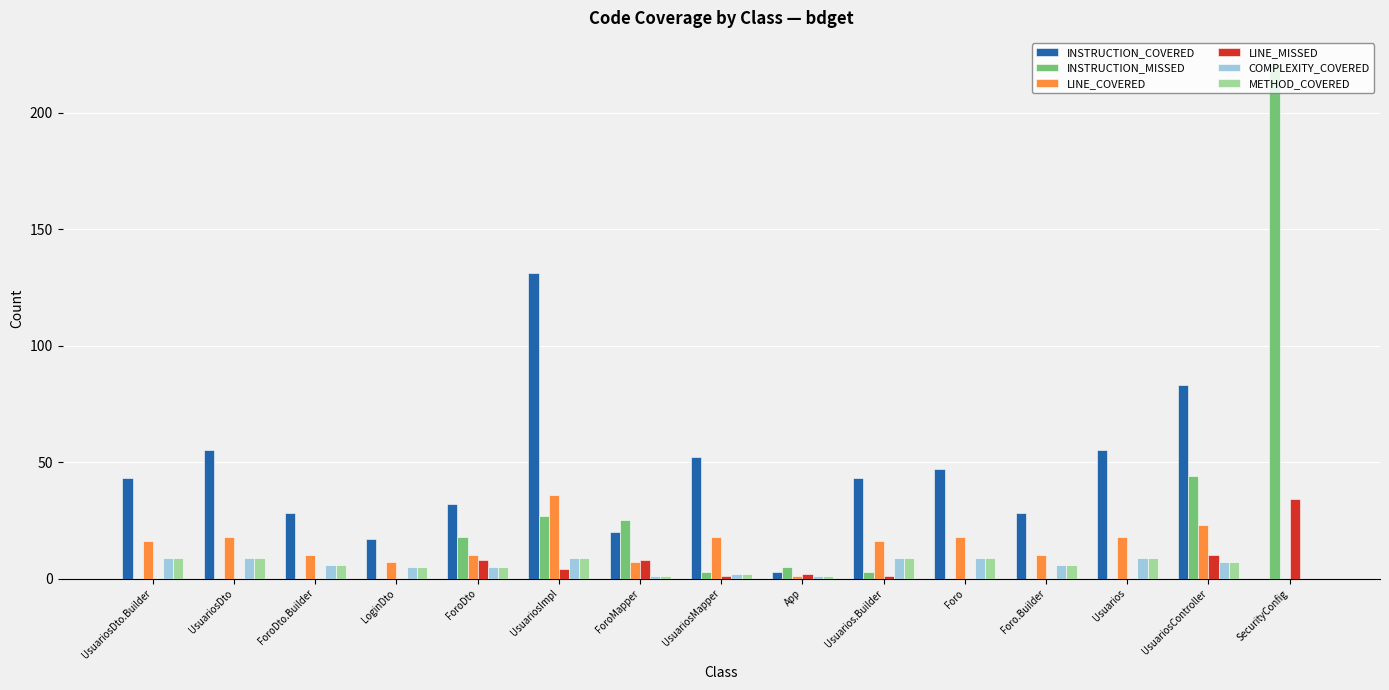

True or false: INSTRUCTION_COVERED has a value of 76 at UsuariosMapper.

False